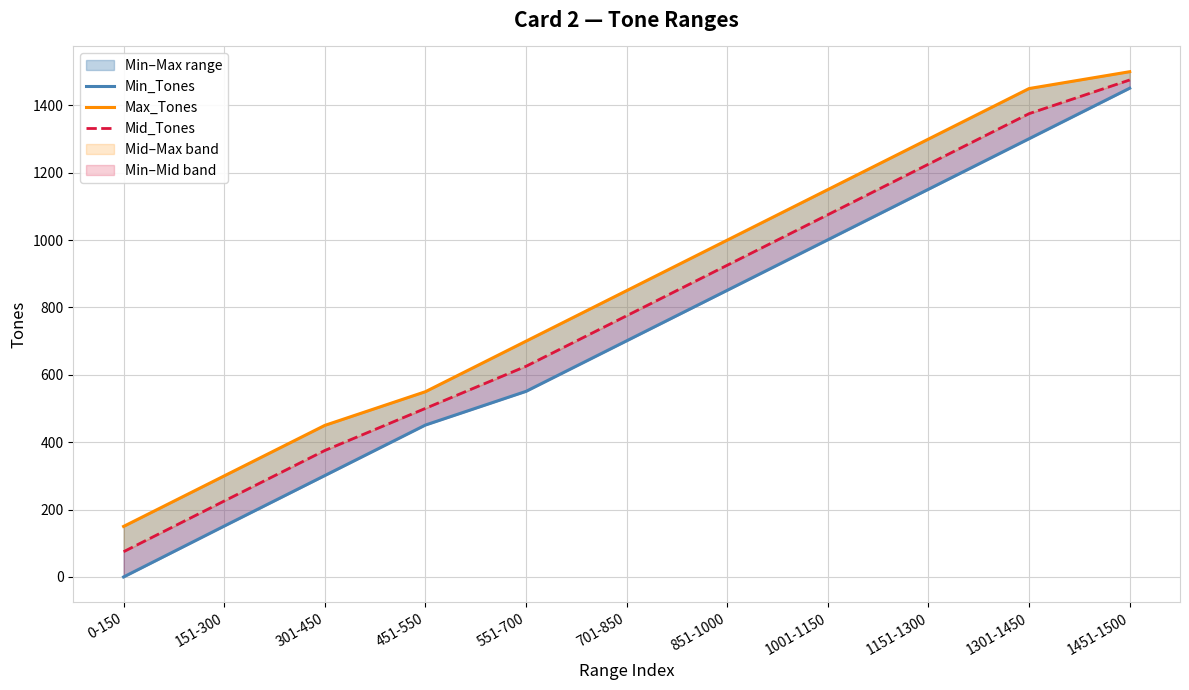

List the labels in order of Min_Tones value, largest first.

1451-1500, 1301-1450, 1151-1300, 1001-1150, 851-1000, 701-850, 551-700, 451-550, 301-450, 151-300, 0-150